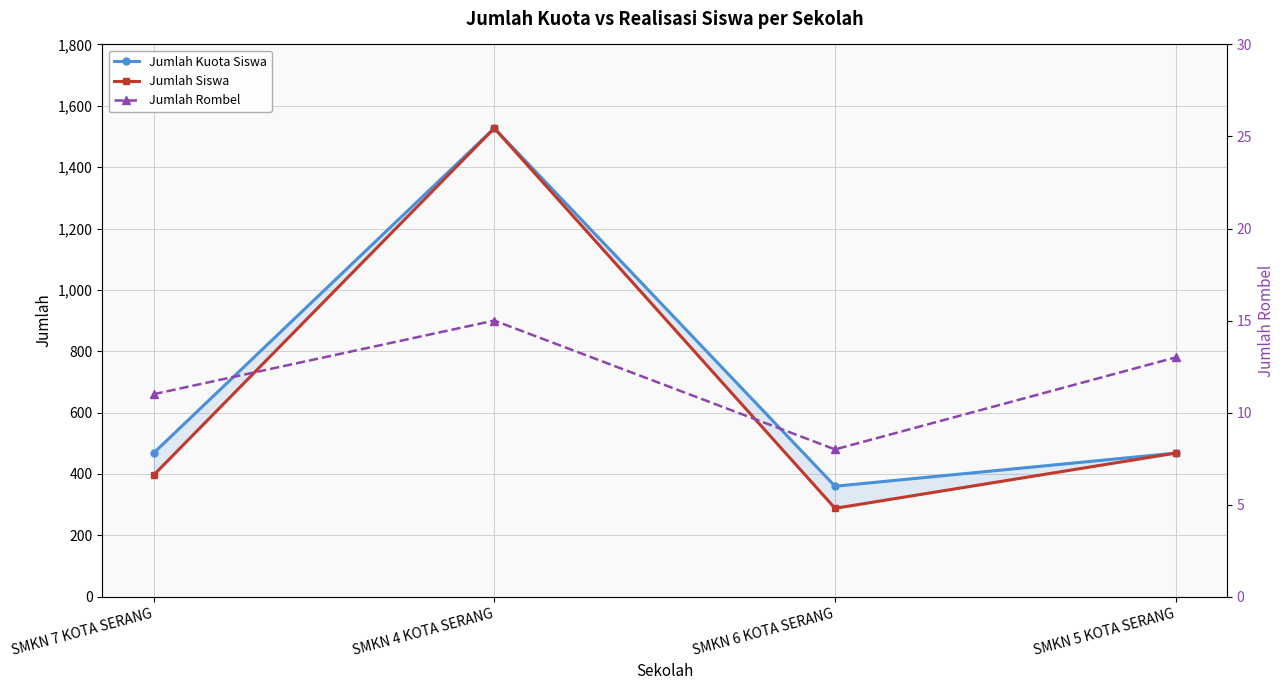

True or false: Jumlah Rombel and Jumlah Kuota Siswa intersect in this chart.

False